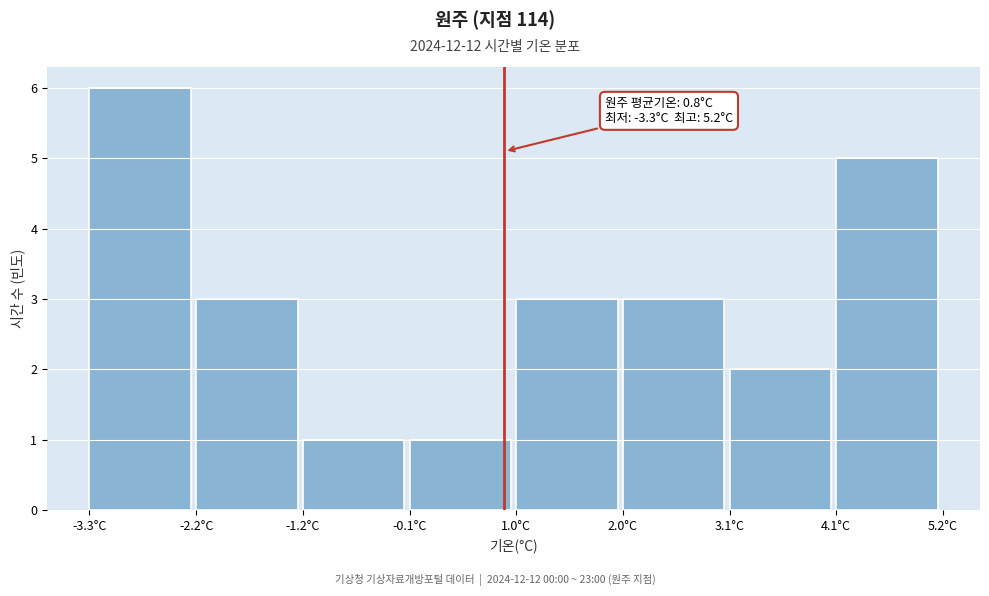

Over which range of the x-axis is the bar tallest?

-3.2 to -2.2